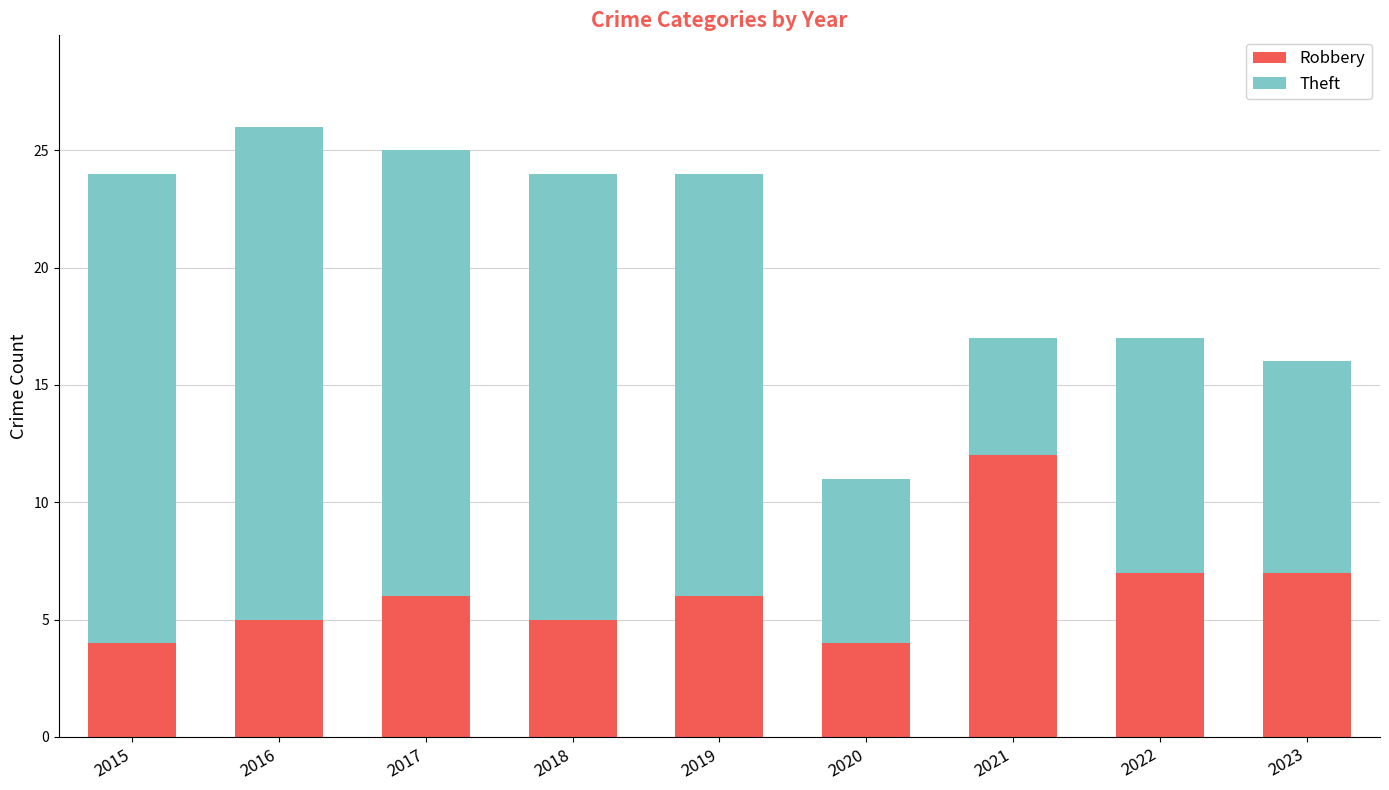

Is it true that Robbery equals 4 at 2020?

True